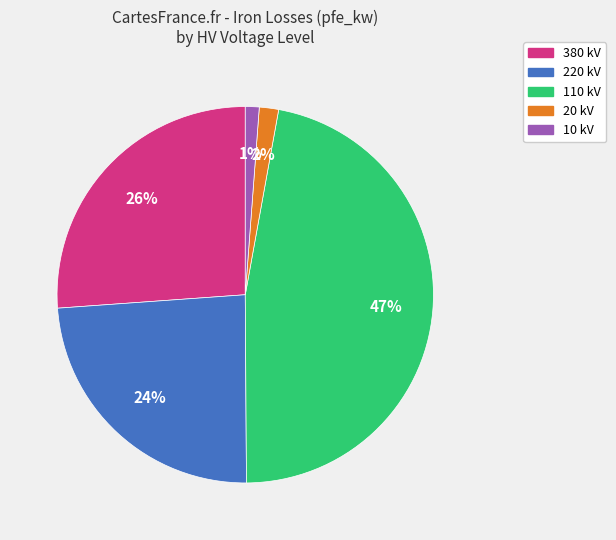

To the nearest percent, what is the average slice percentage?

20%